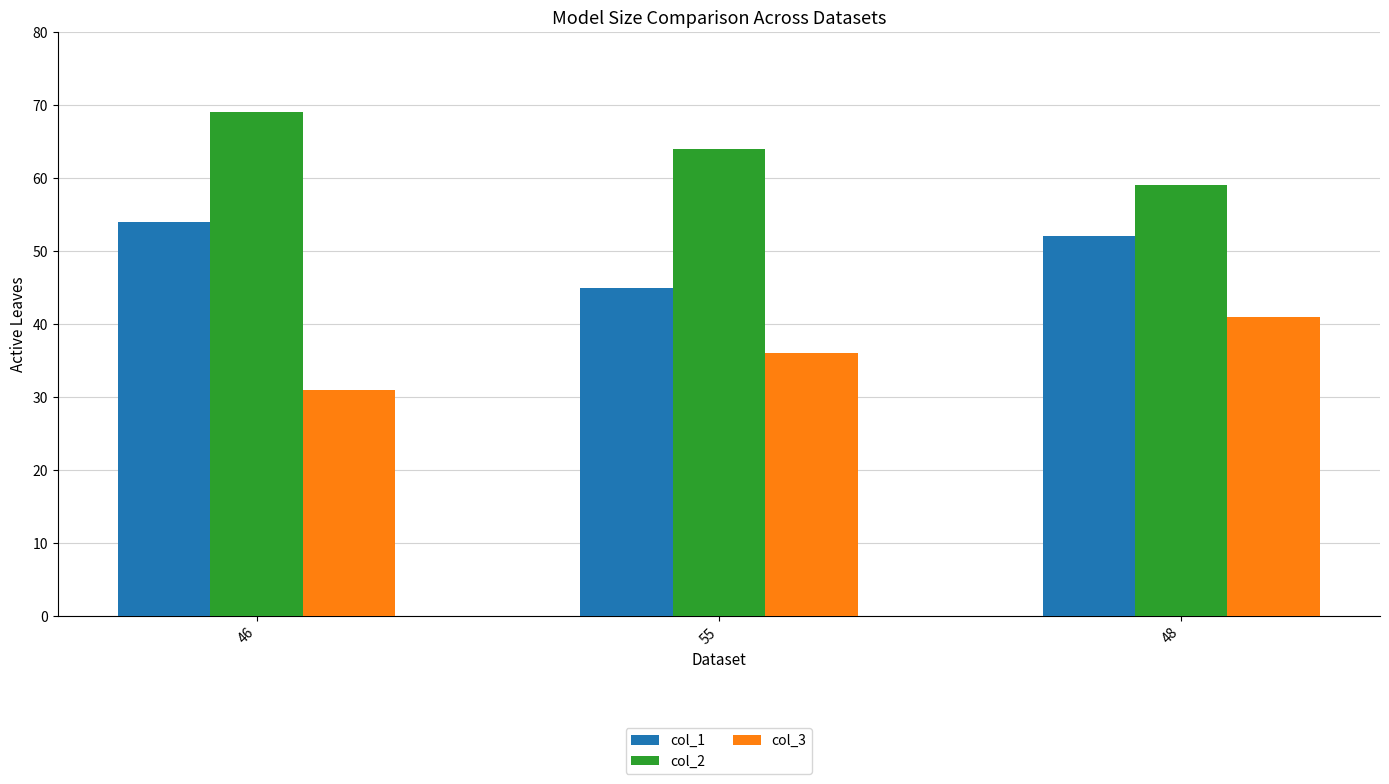

At 46, list the series in order from largest to smallest.

col_2, col_1, col_3